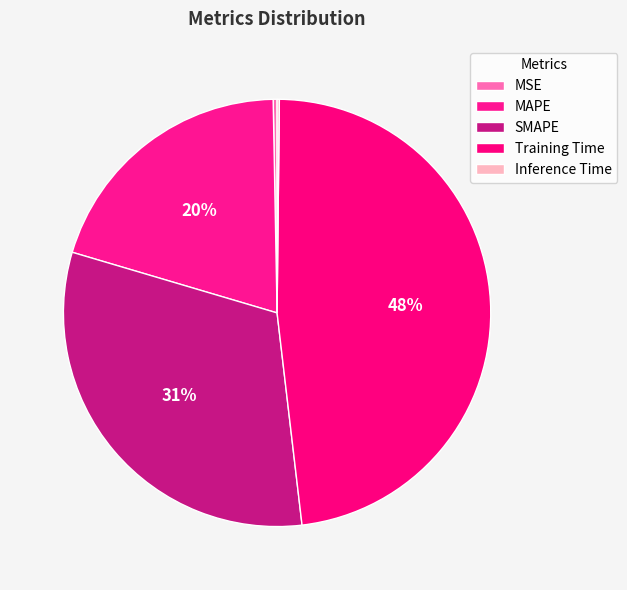

What percentage is NOT represented by SMAPE?

68.6%